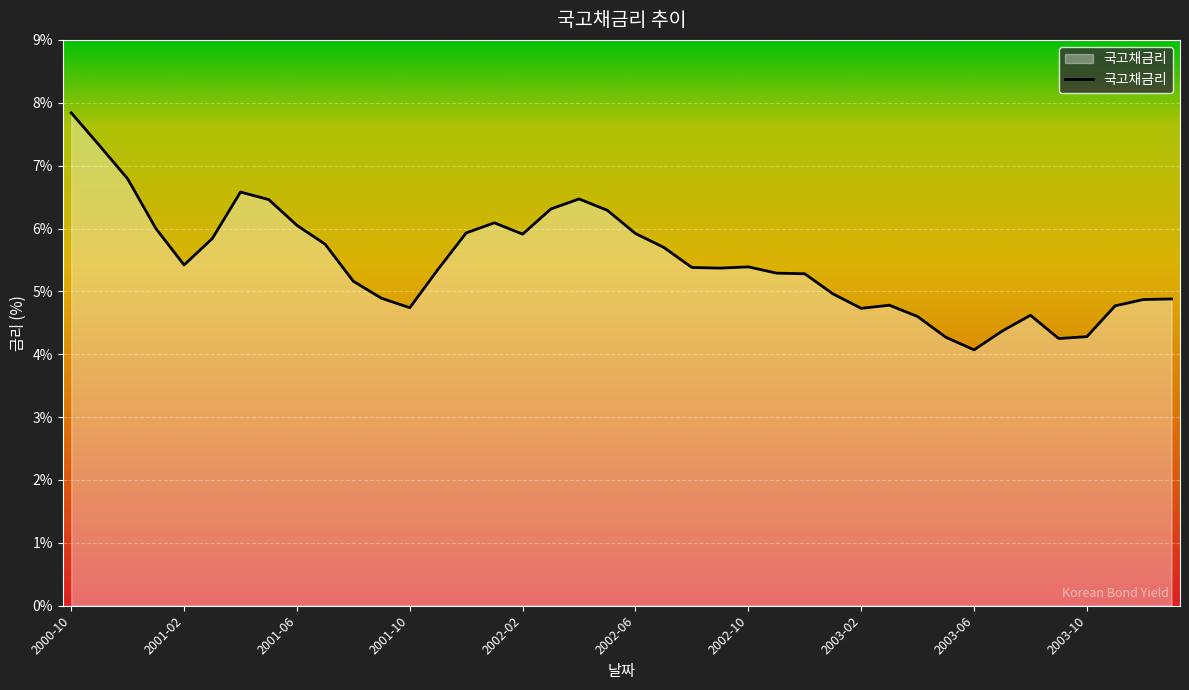

What is the difference between the maximum and minimum values?

3.8